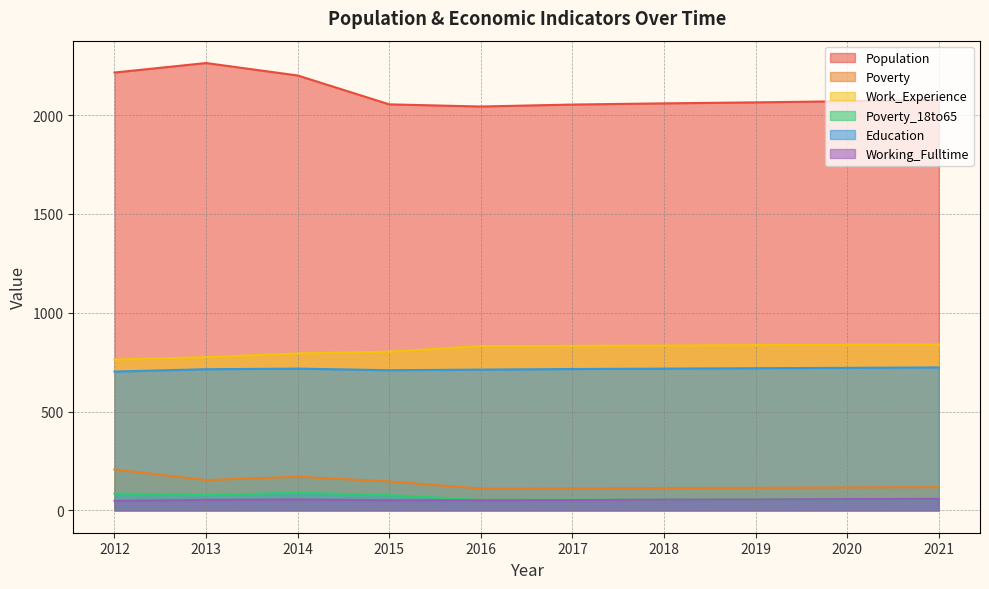

The Working_Fulltime series shows 102 at 2020. True or false?

False